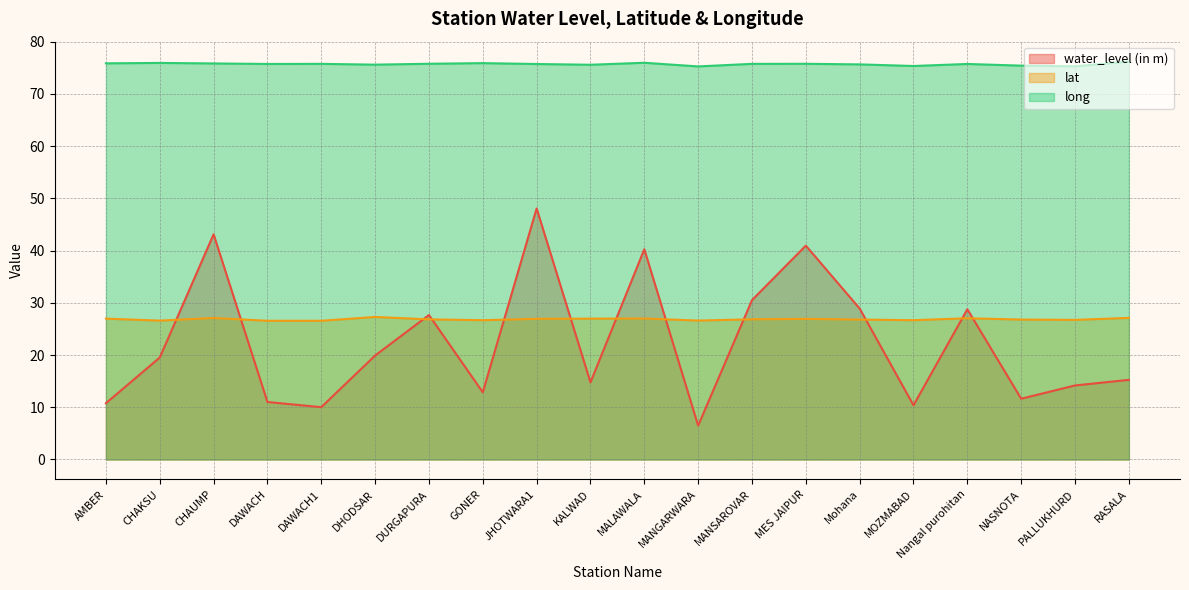

In lat, how many points are higher than both neighbors (excluding endpoints)?

5